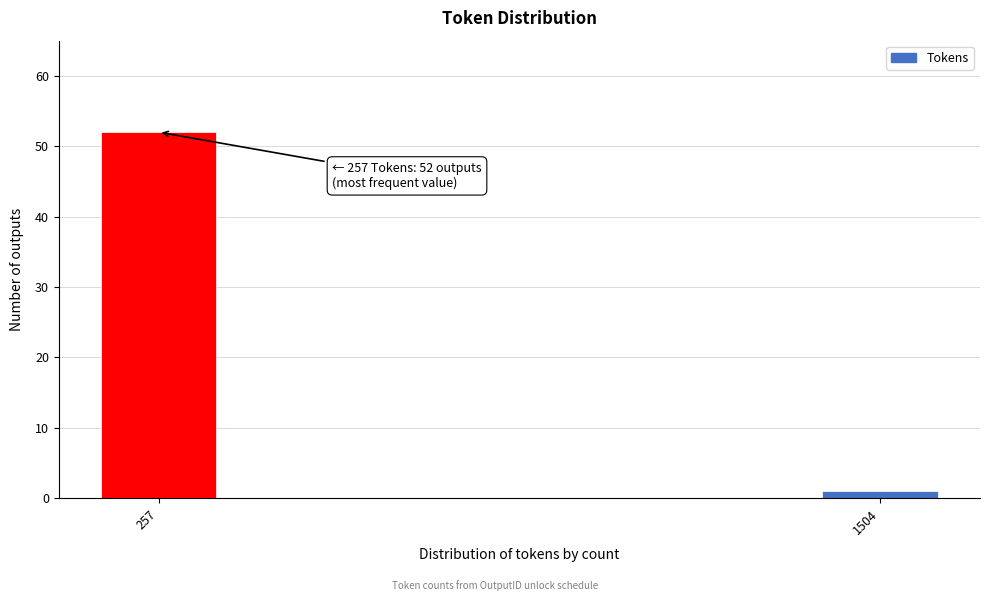

Reading left to right, list all the values displayed in this chart.

52	1